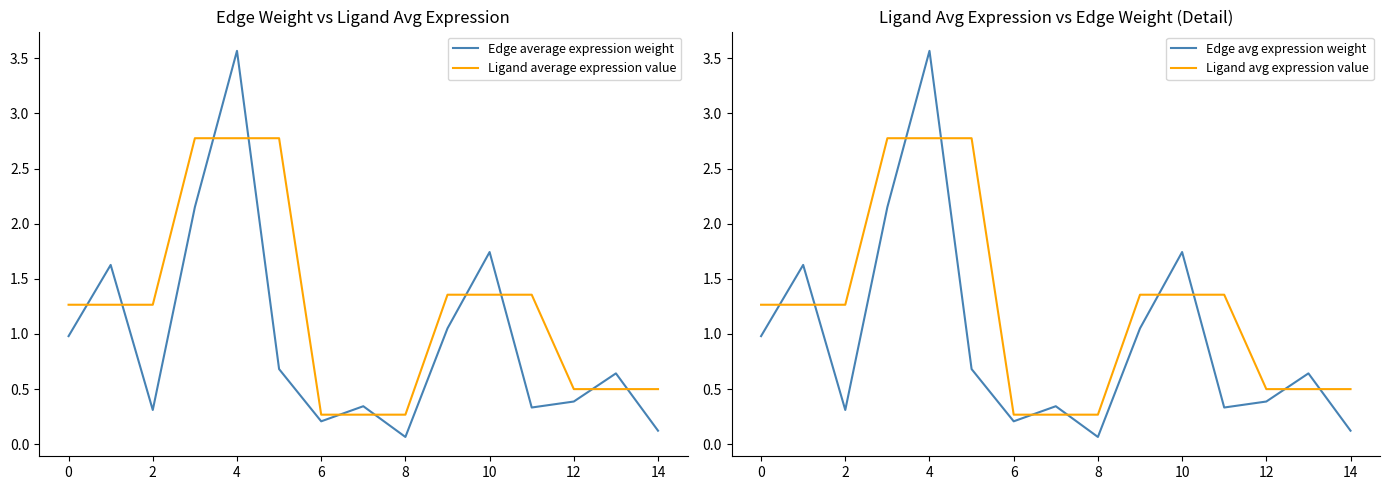

What is the value of the Ligand average expression value point at the 10th from the left?

1.4